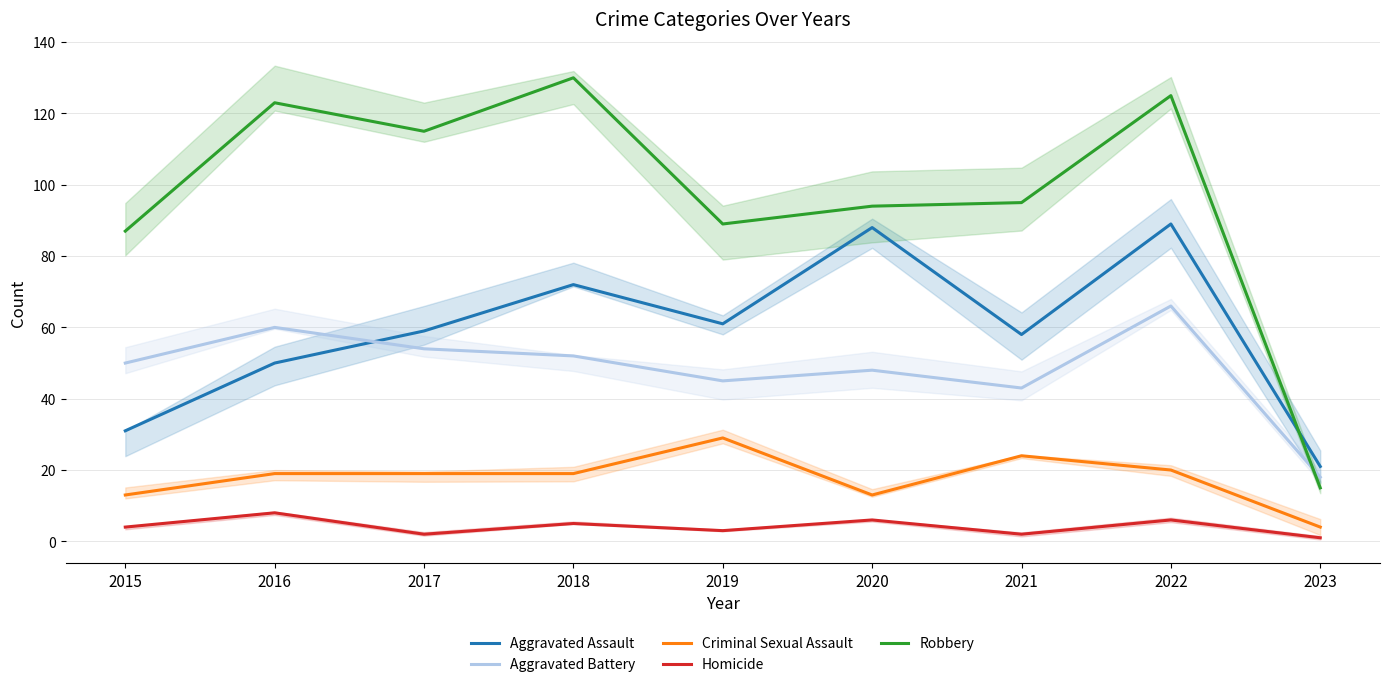

Which category has the highest value in the Robbery series?

2018